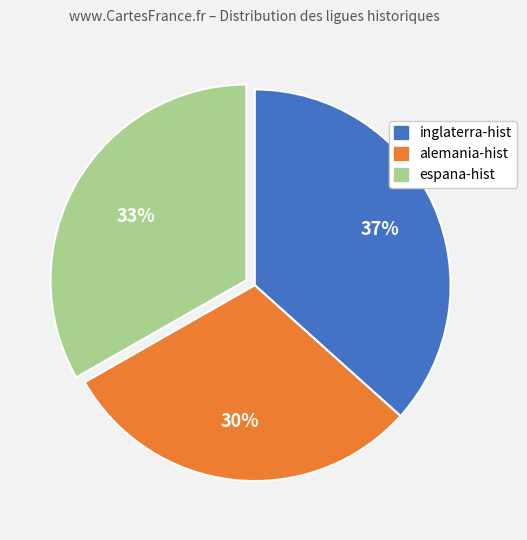

Is there any slice that represents more than half of the pie?

No